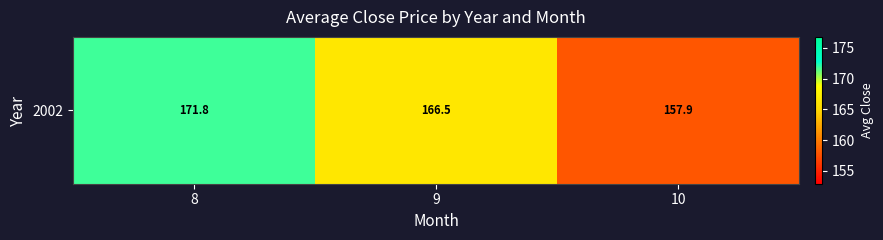

List the labels in order of value, largest first.

8, 9, 10